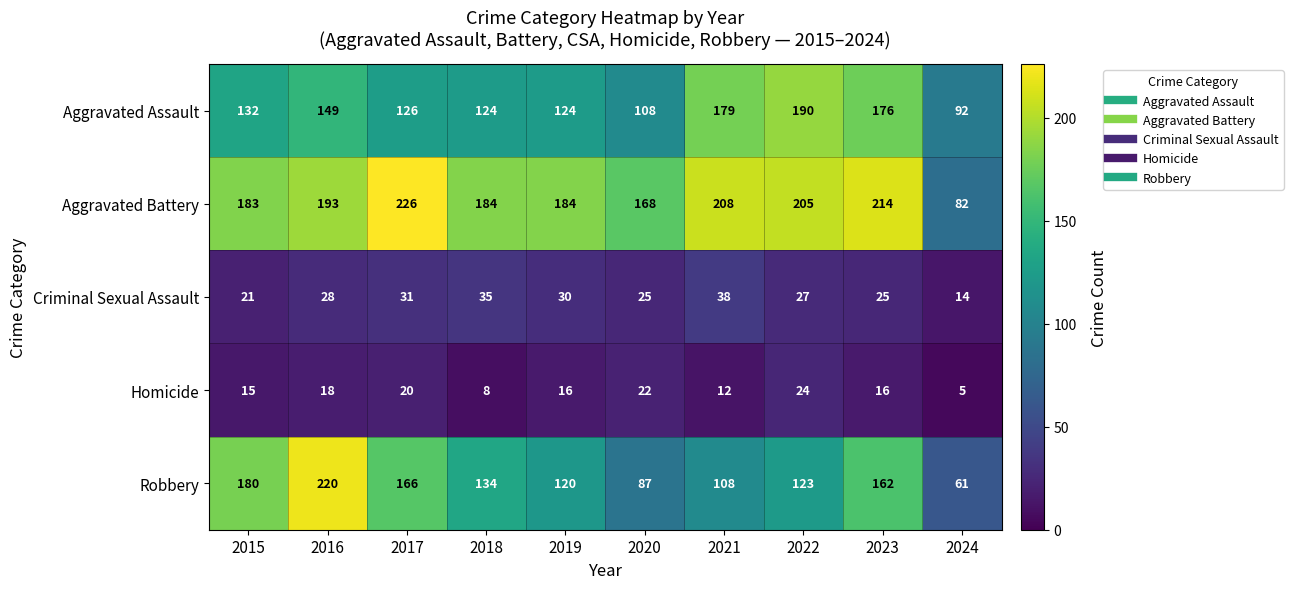

At which category is the sum across all series the highest?

2016